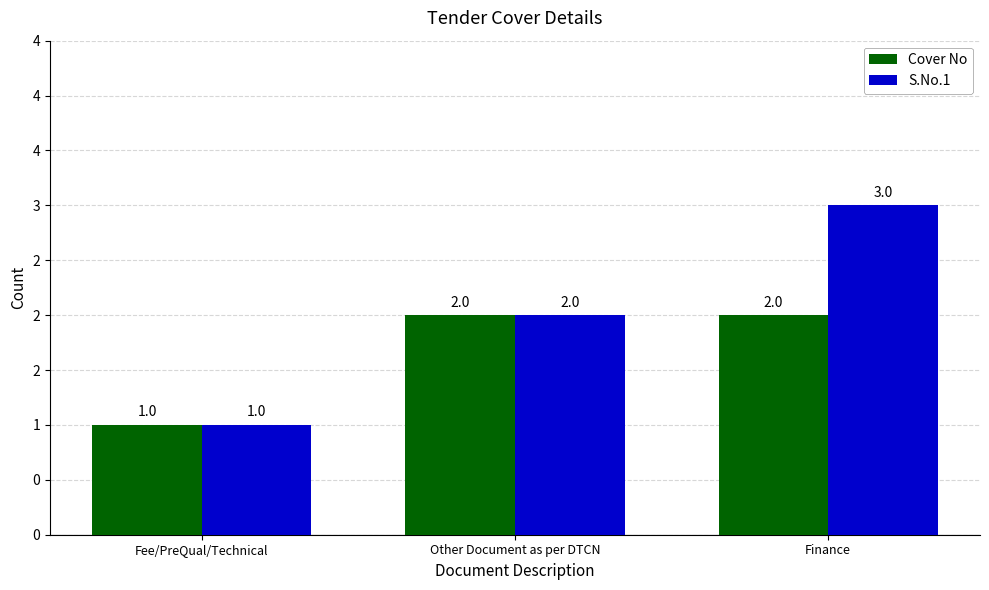

Which series changed the most between Fee/PreQual/Technical and Finance?

S.No.1